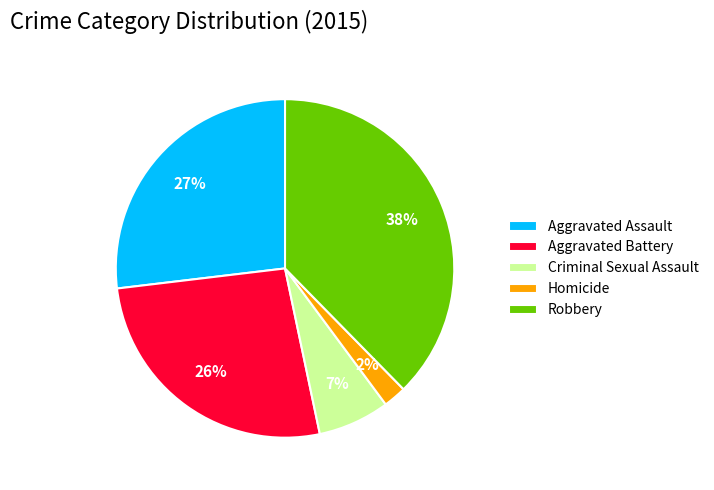

Which has a higher value, Robbery or Aggravated Battery?

Robbery